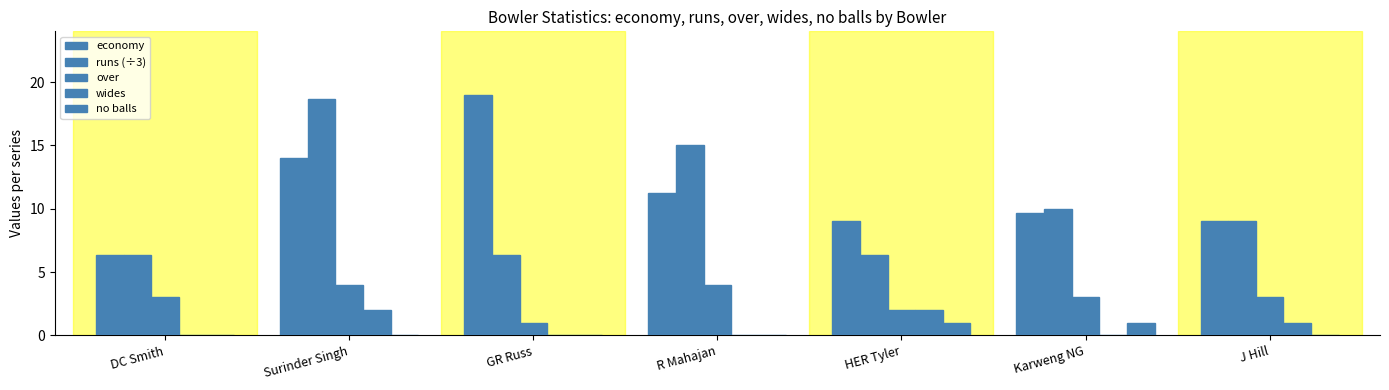

What is the total value across all series at Karweng NG?

23.7